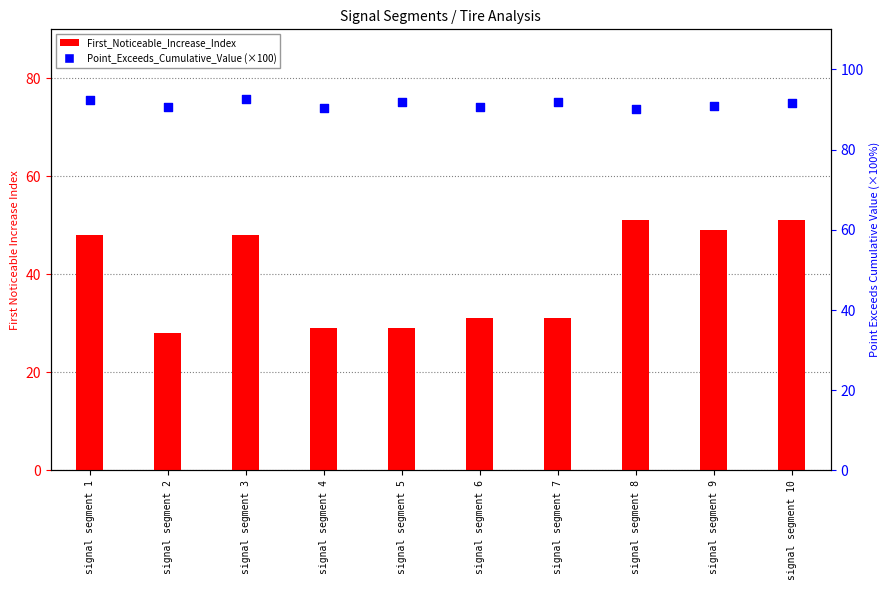

Which series has the largest total across all categories?

Point_Exceeds_Cumulative_Value (×100)